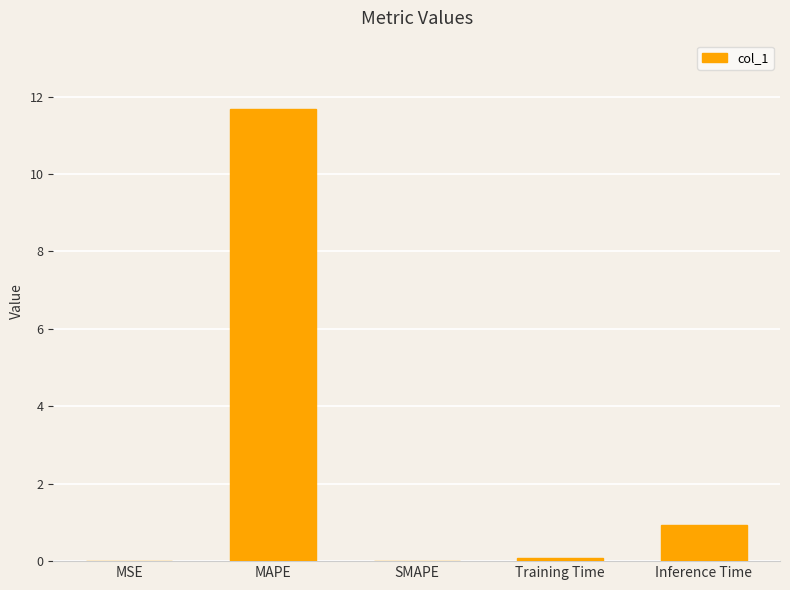

Is it true that the value at MSE is 0.0?

True